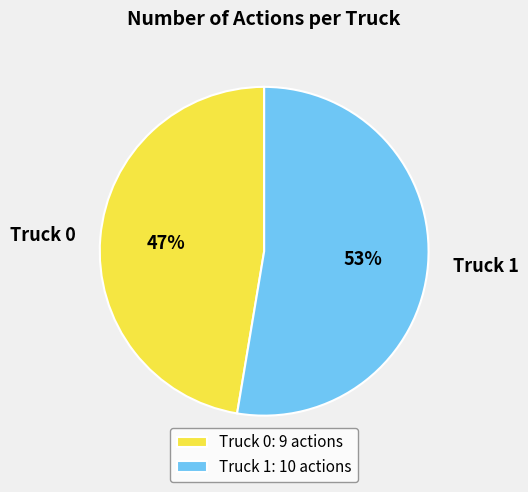

What is the ratio of the value at Truck 1 to the value at Truck 0?

1.1